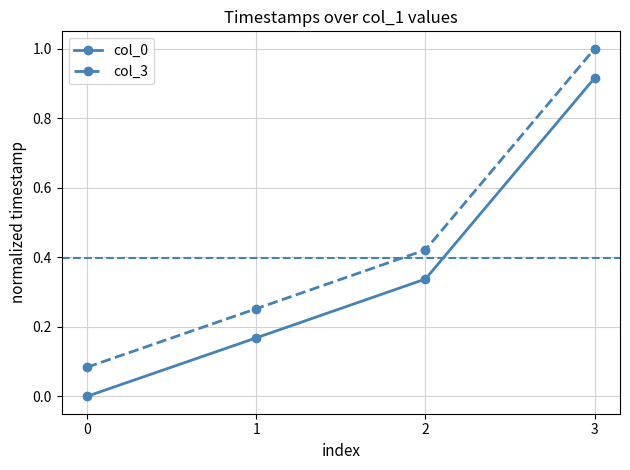

What is the maximum value shown in the chart?

1.0